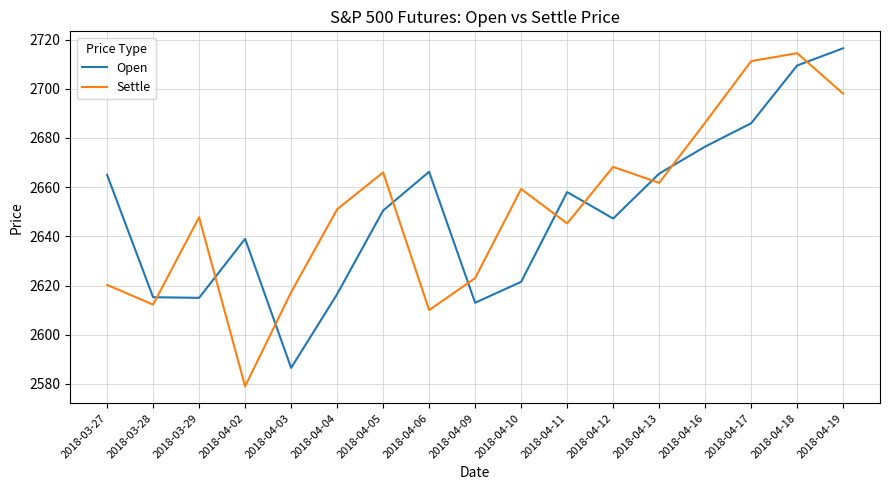

What is the smallest value displayed?

2579.0